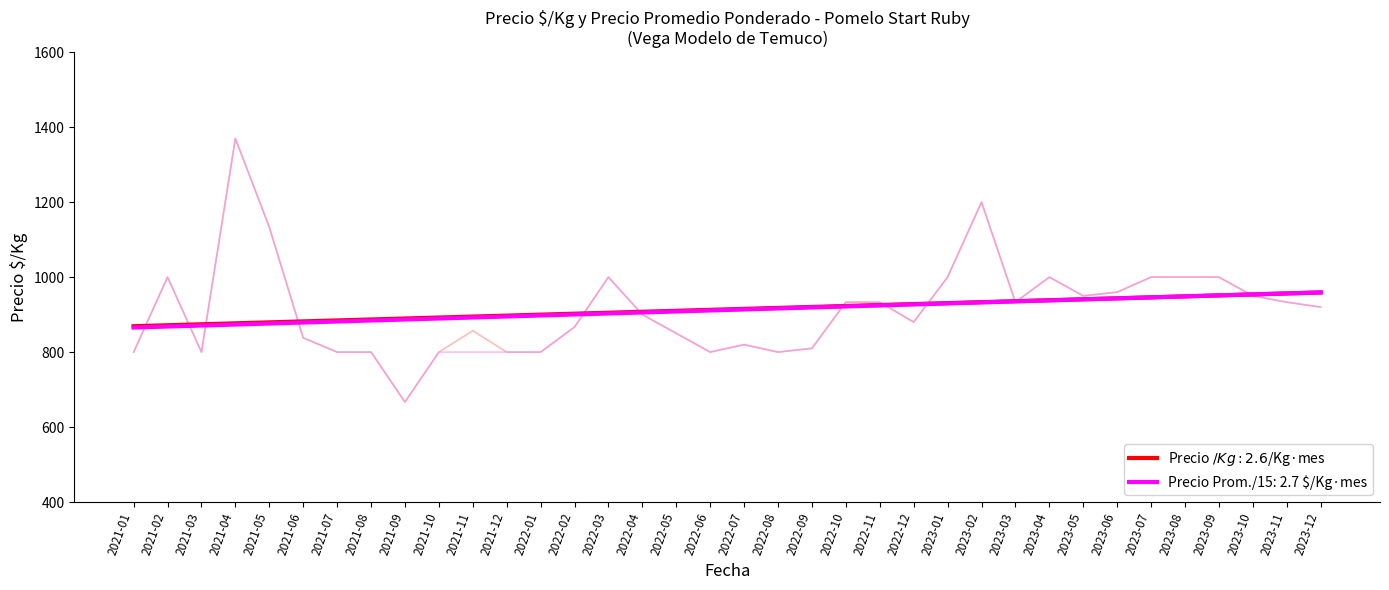

What is the greatest value displayed?

1370.0